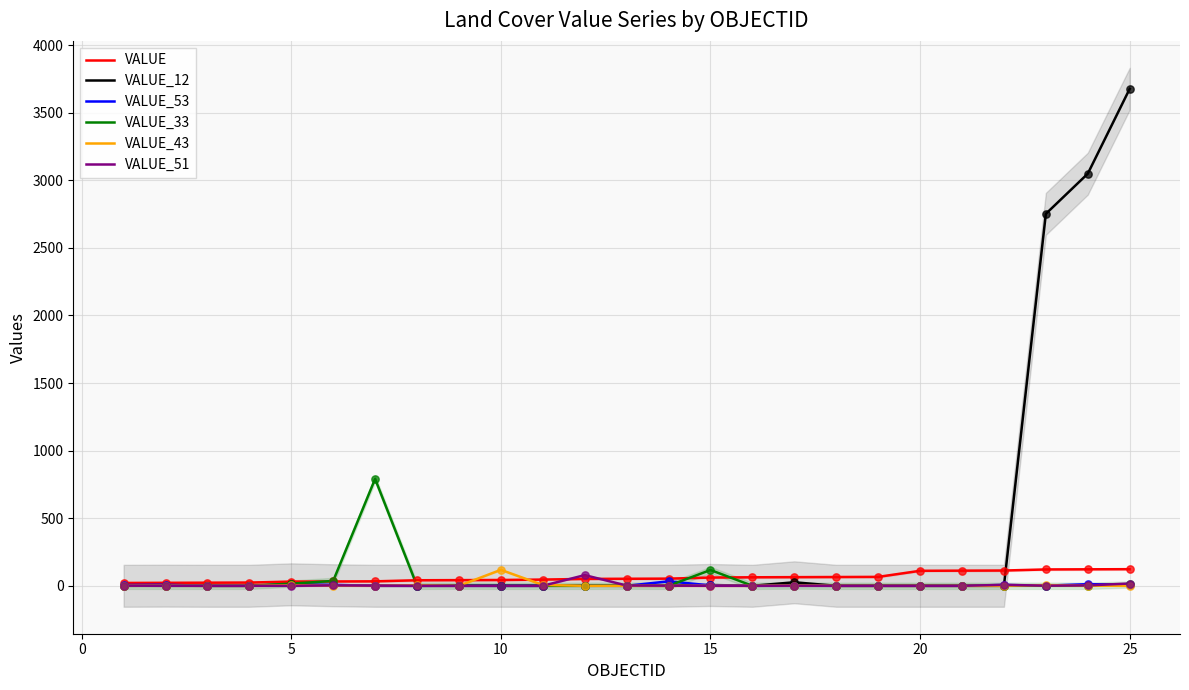

Which series has the largest Y range (max minus min)?

VALUE_12